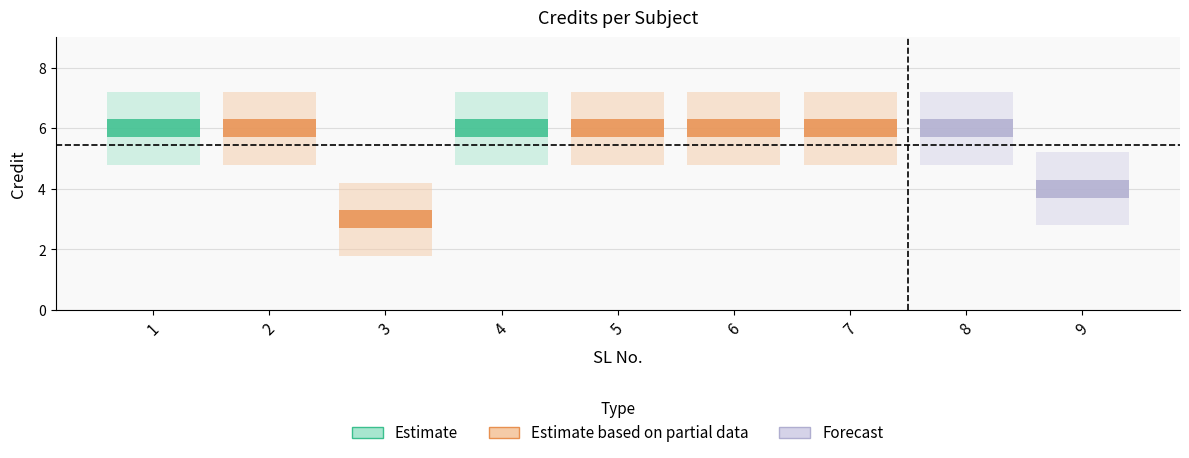

Reading right to left, list all the values displayed in this chart.

9=4	8=6	7=6	6=6	5=6	4=6	3=3	2=6	1=6